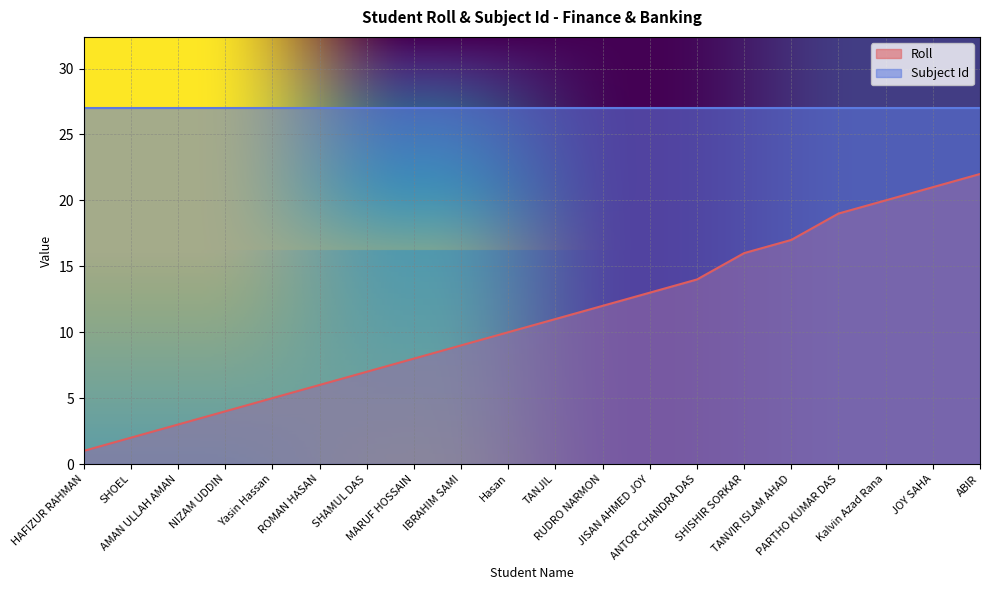

What position from the left is SHAMUL DAS?

7